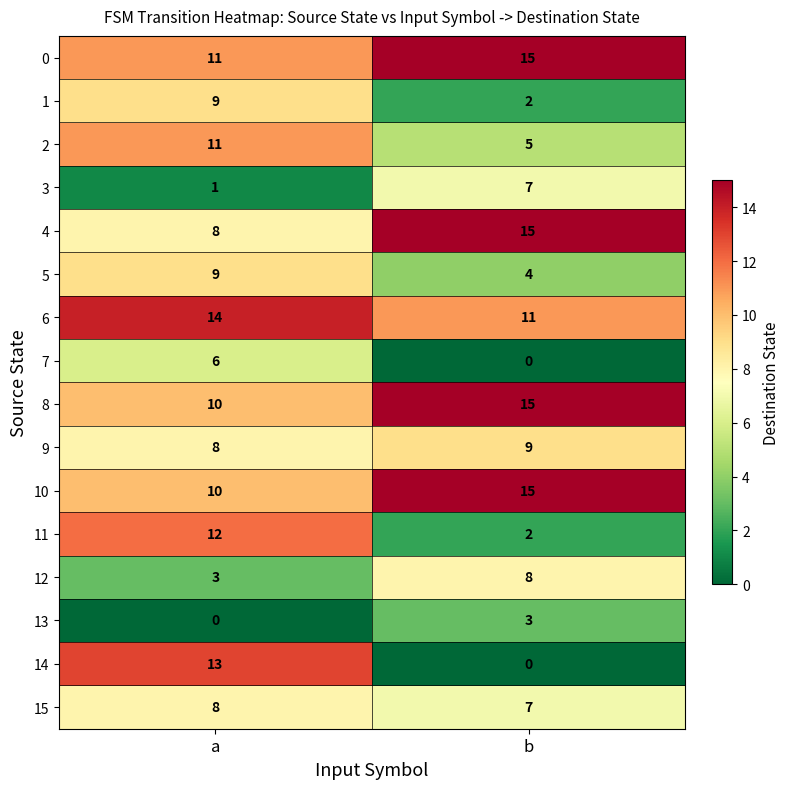

How many data points does each series have?

2